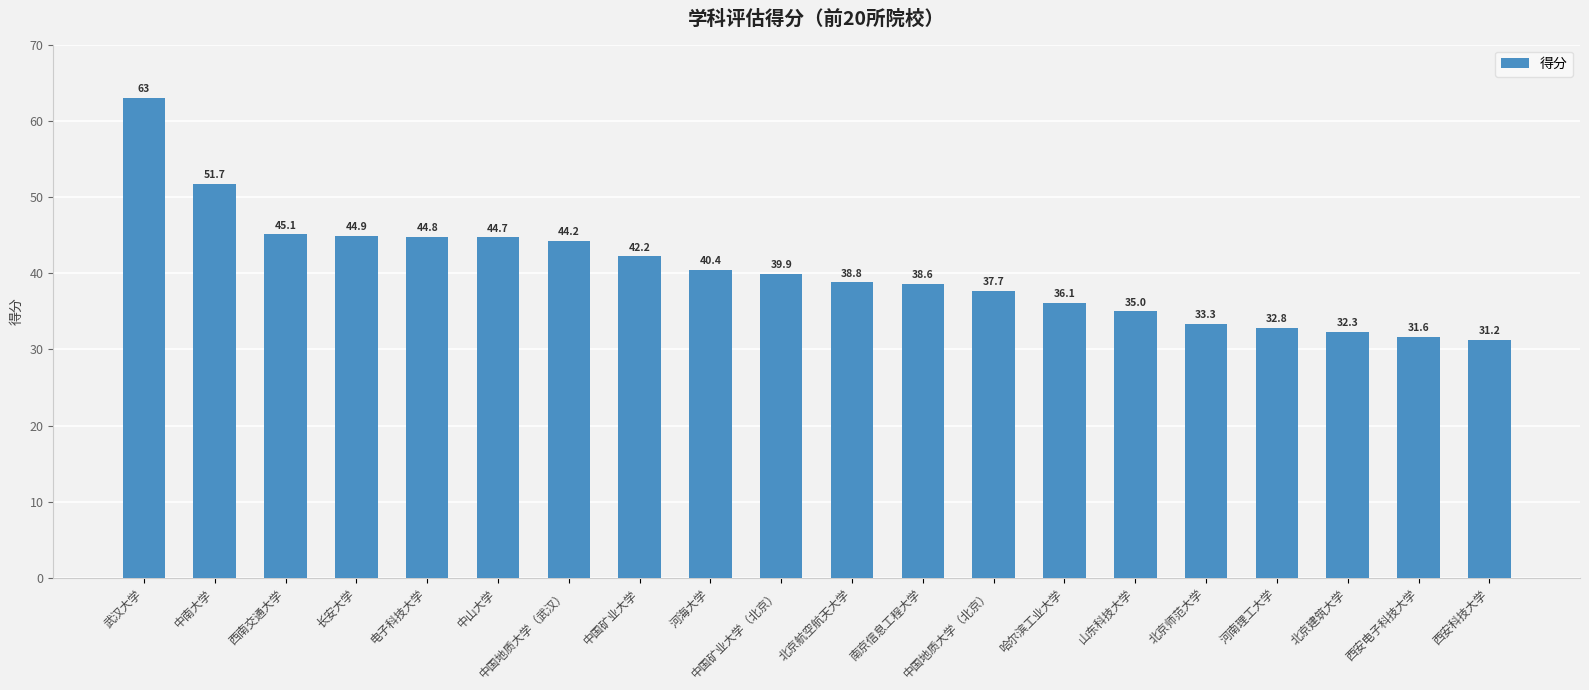

What is the change in value from 中国地质大学（武汉） to 北京航空航天大学?

-5.4